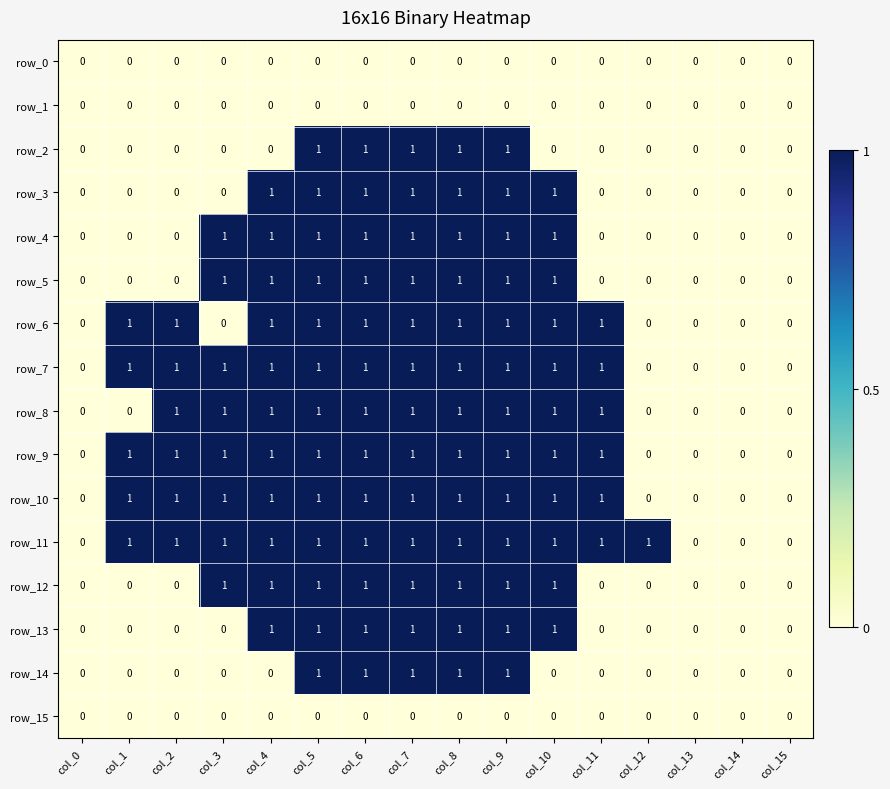

Which series has the largest total across all categories?

row_11